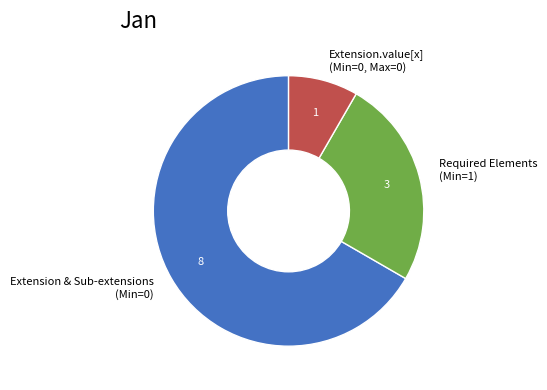

Which category has the smallest portion of the pie?

Extension.value[x] (Min=0, Max=0)